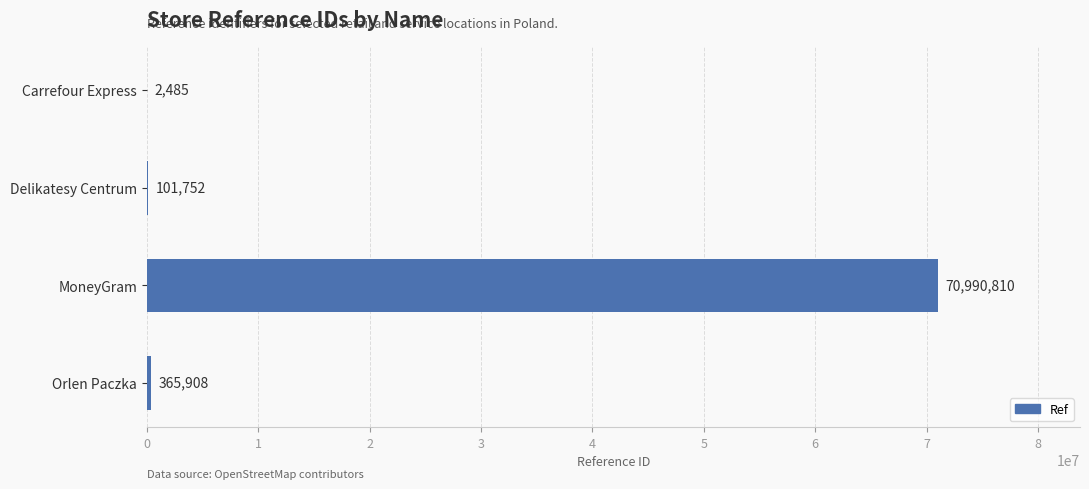

What is the sum of the values at Orlen Paczka and MoneyGram?

71356718